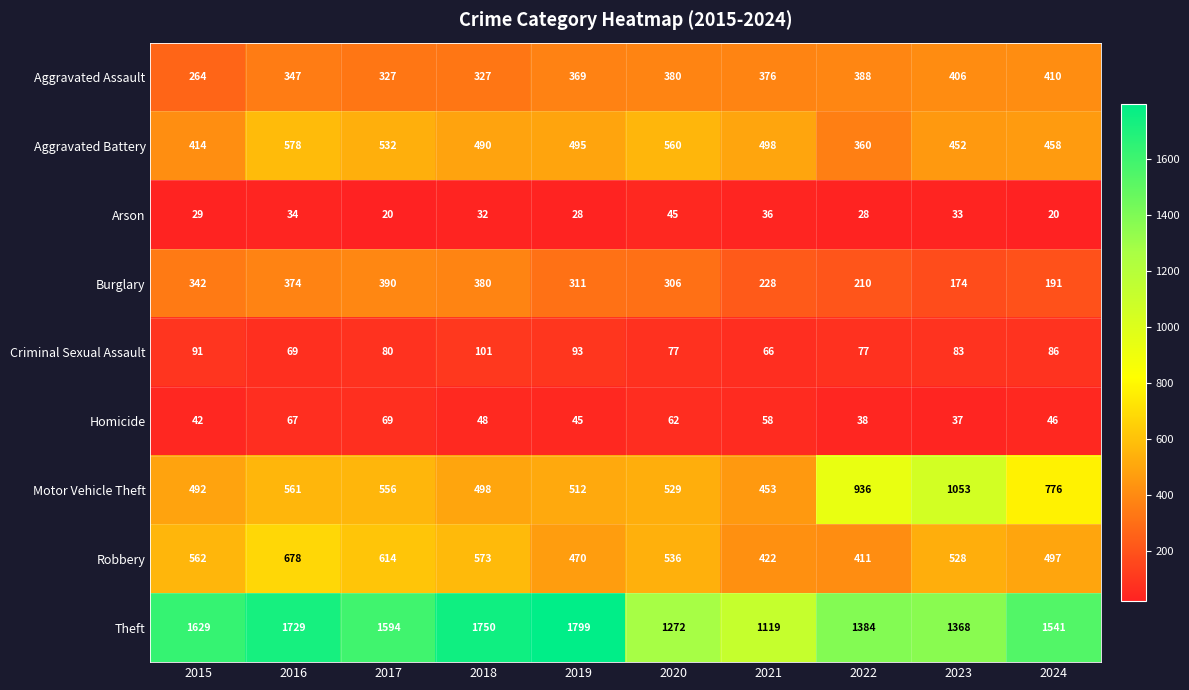

Is it true that Aggravated Assault equals 495 at 2020?

False